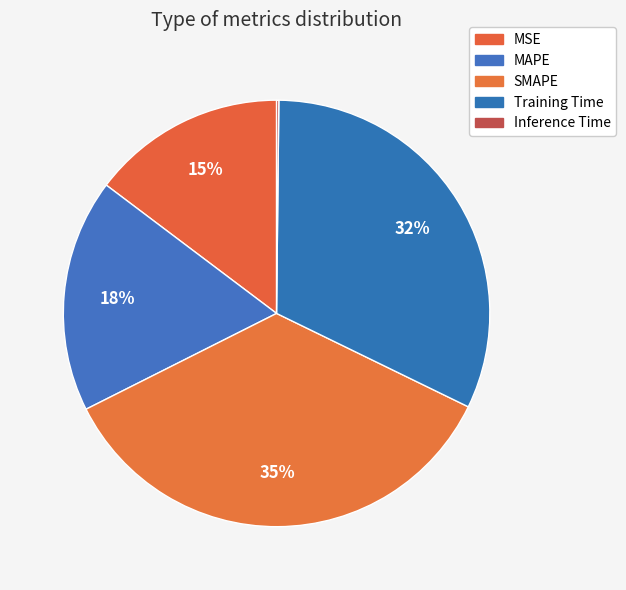

Is MAPE the majority of the pie?

No